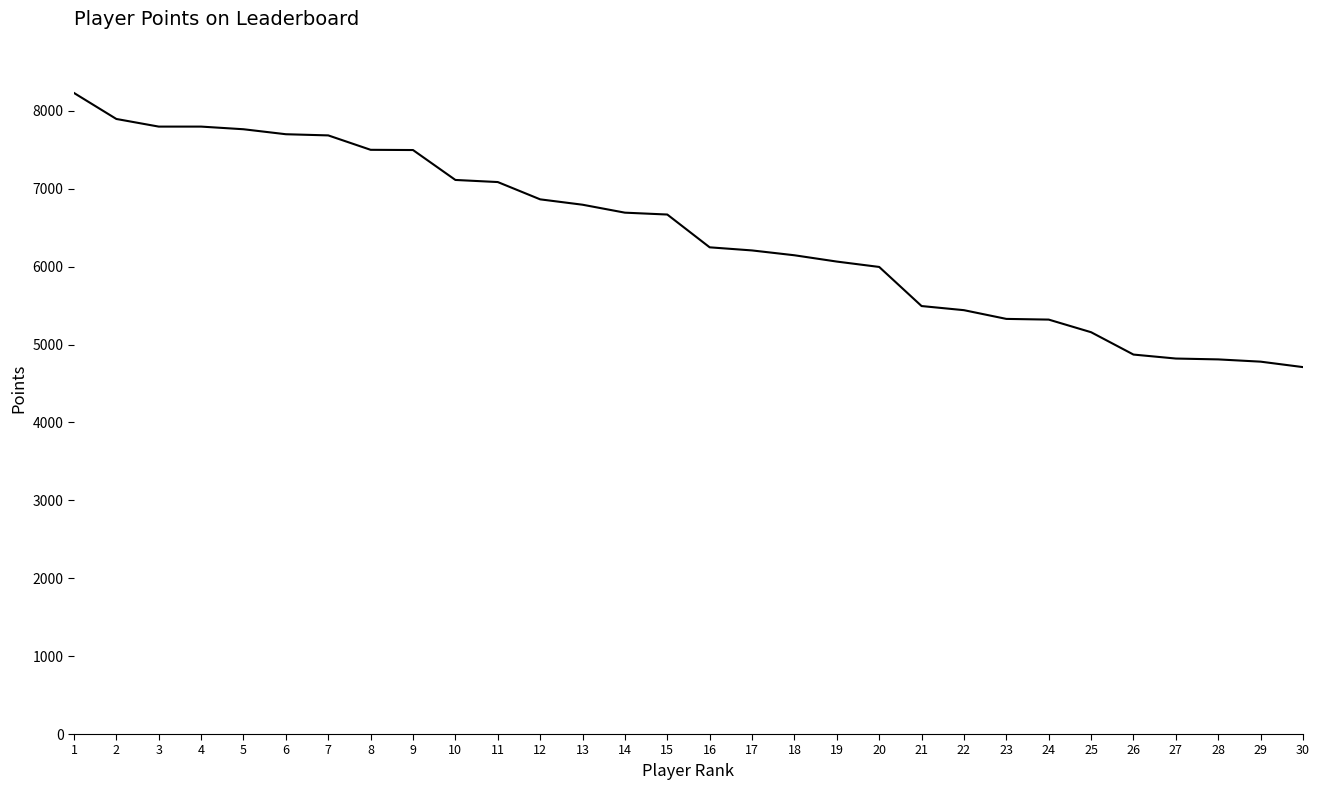

What is the minimum value shown in the chart?

4711